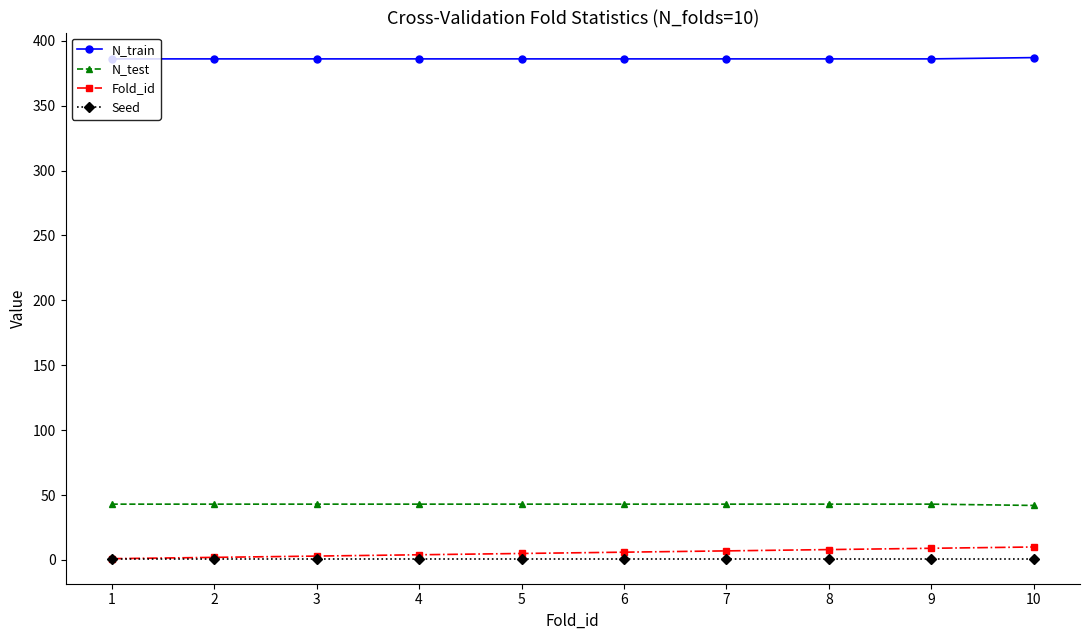

The value of N_test at 6 is 43. True or false?

True